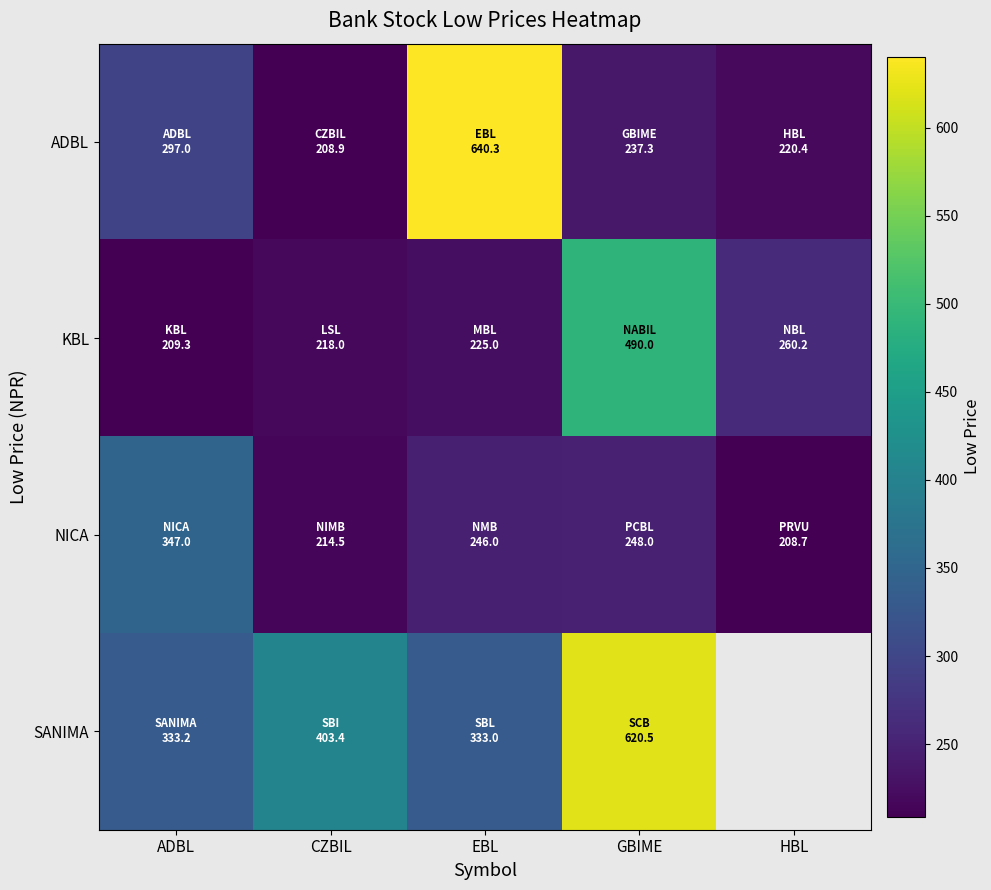

Which series has the largest range (max minus min)?

ADBL